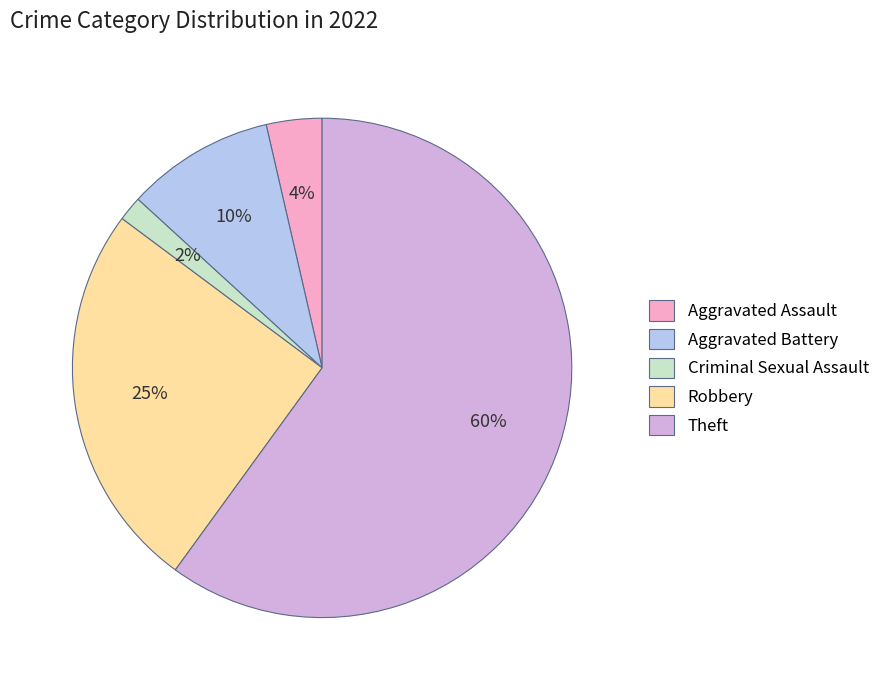

True or false: Aggravated Battery accounts for 18% of the total.

False